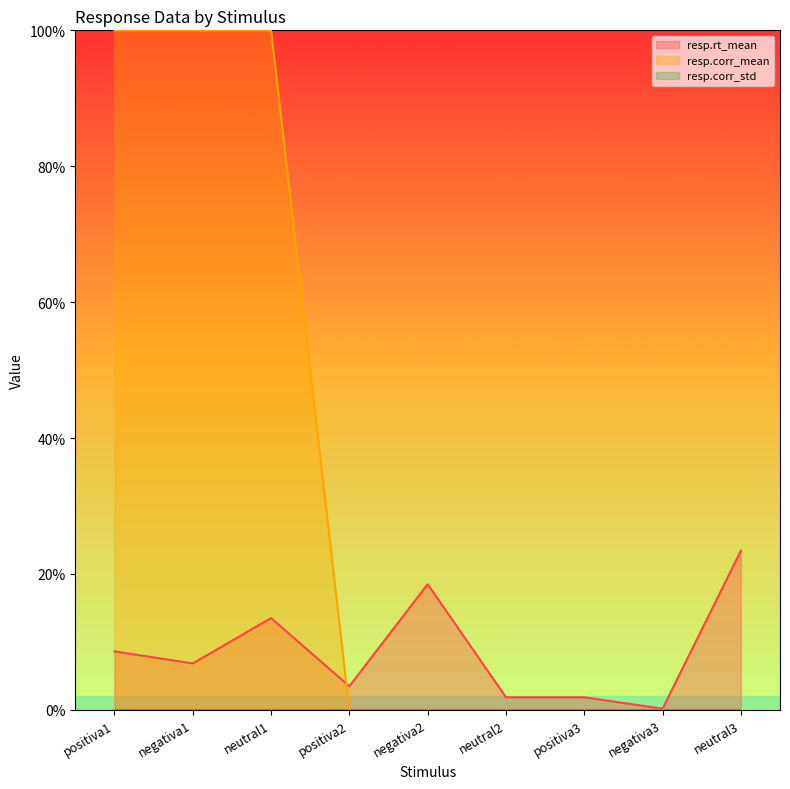

What is the difference between the resp.rt_mean values at neutral3 and positiva3?

0.2